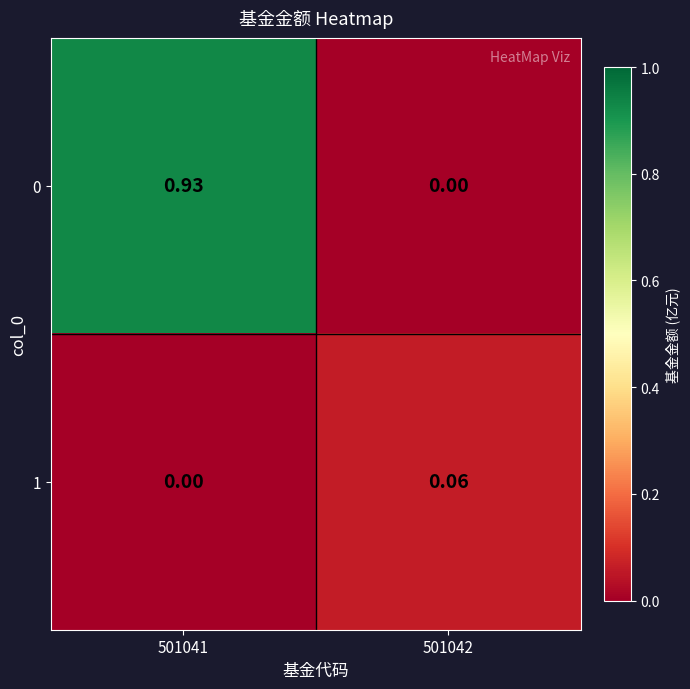

Is the value of 1 at 501042 greater than the value of 0 at 501041?

No